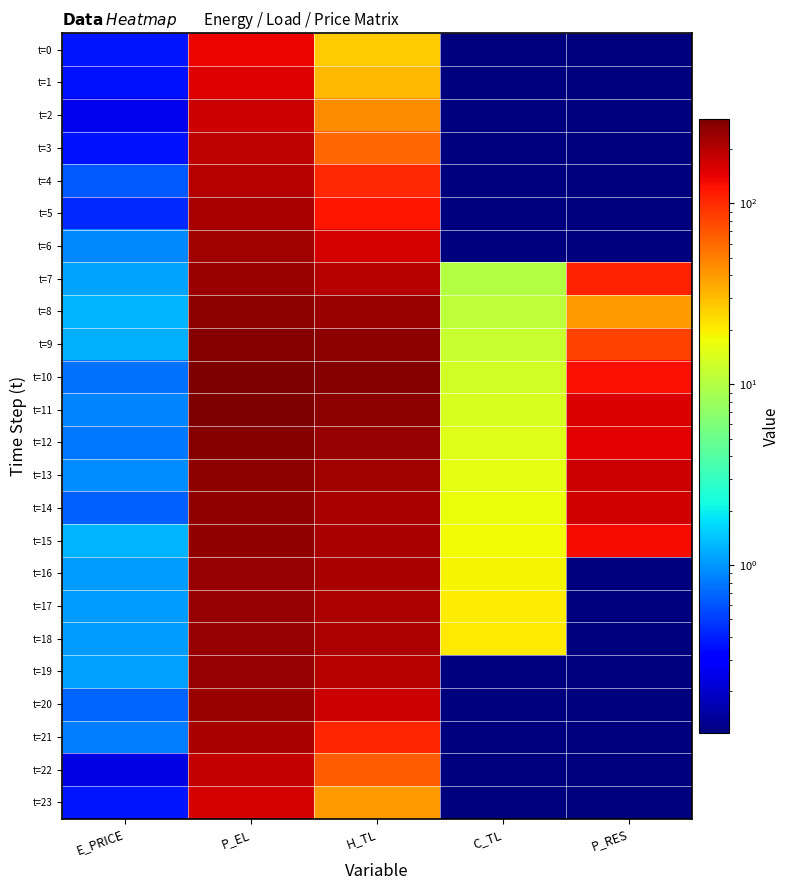

Count the number of data series in this chart.

24